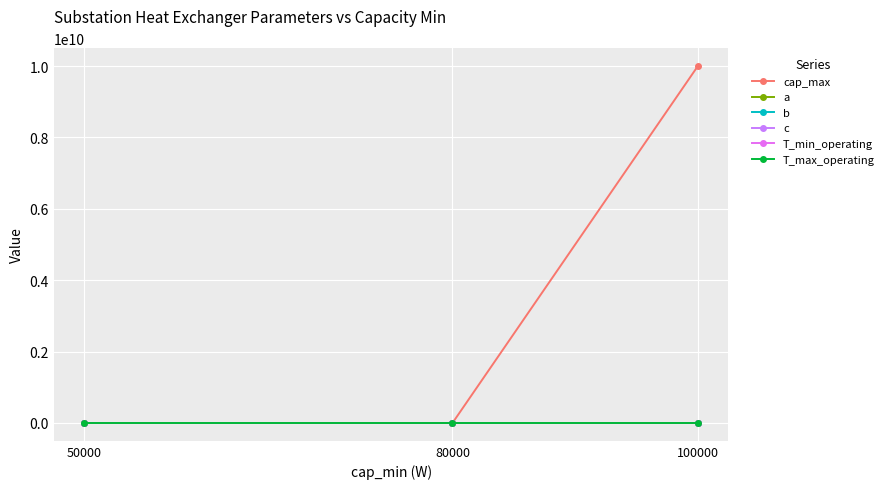

What is the lowest value of the T_max_operating series?

160.0